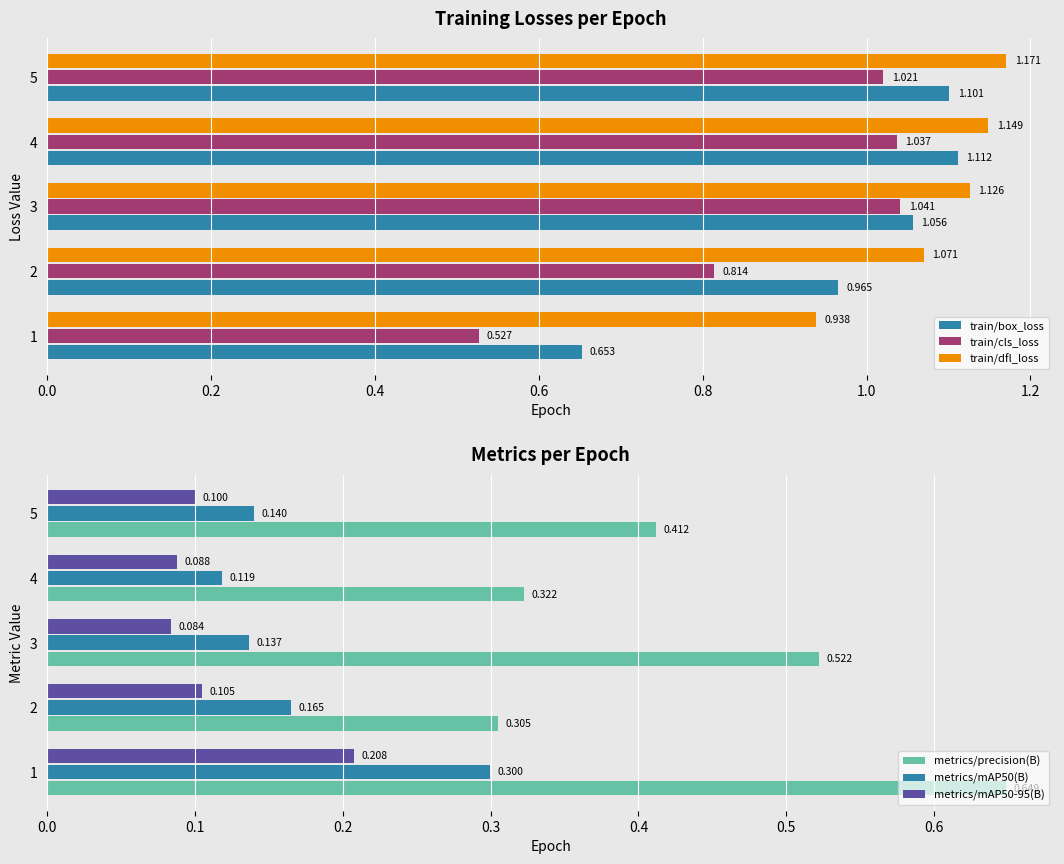

What is the greatest value displayed?

1.2